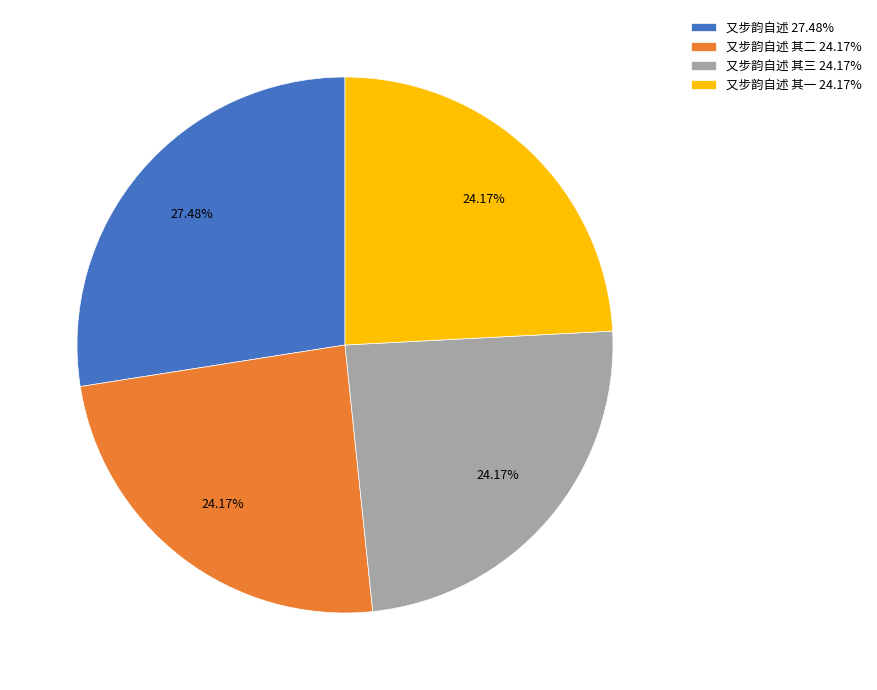

Between 又步韵自述 27.48% and 又步韵自述 其一 24.17%, which is larger?

又步韵自述 27.48%